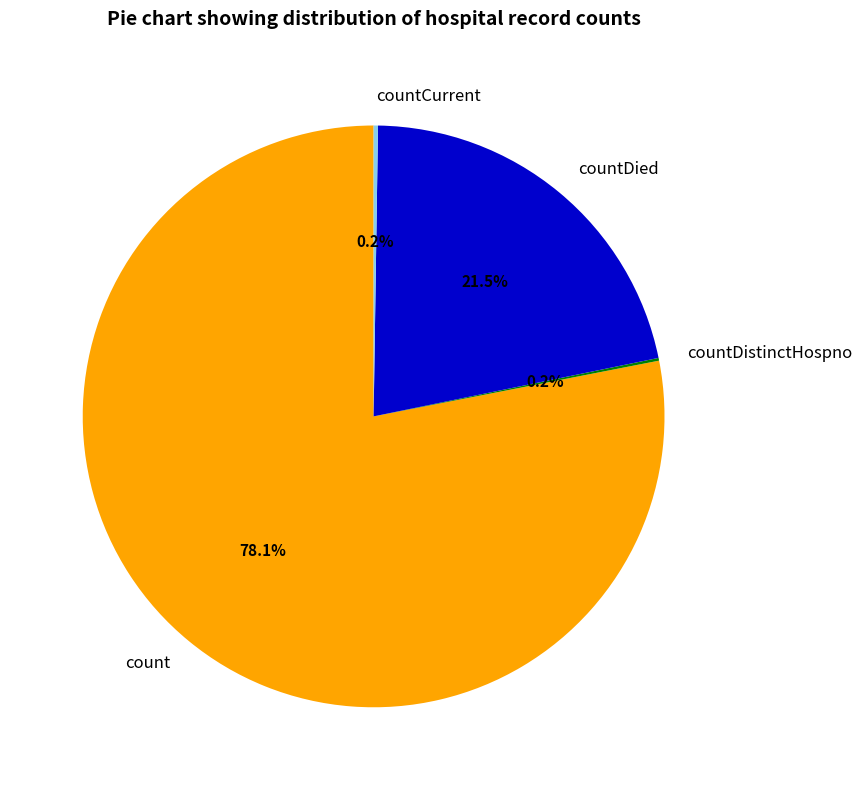

What is the largest slice in the pie chart?

count